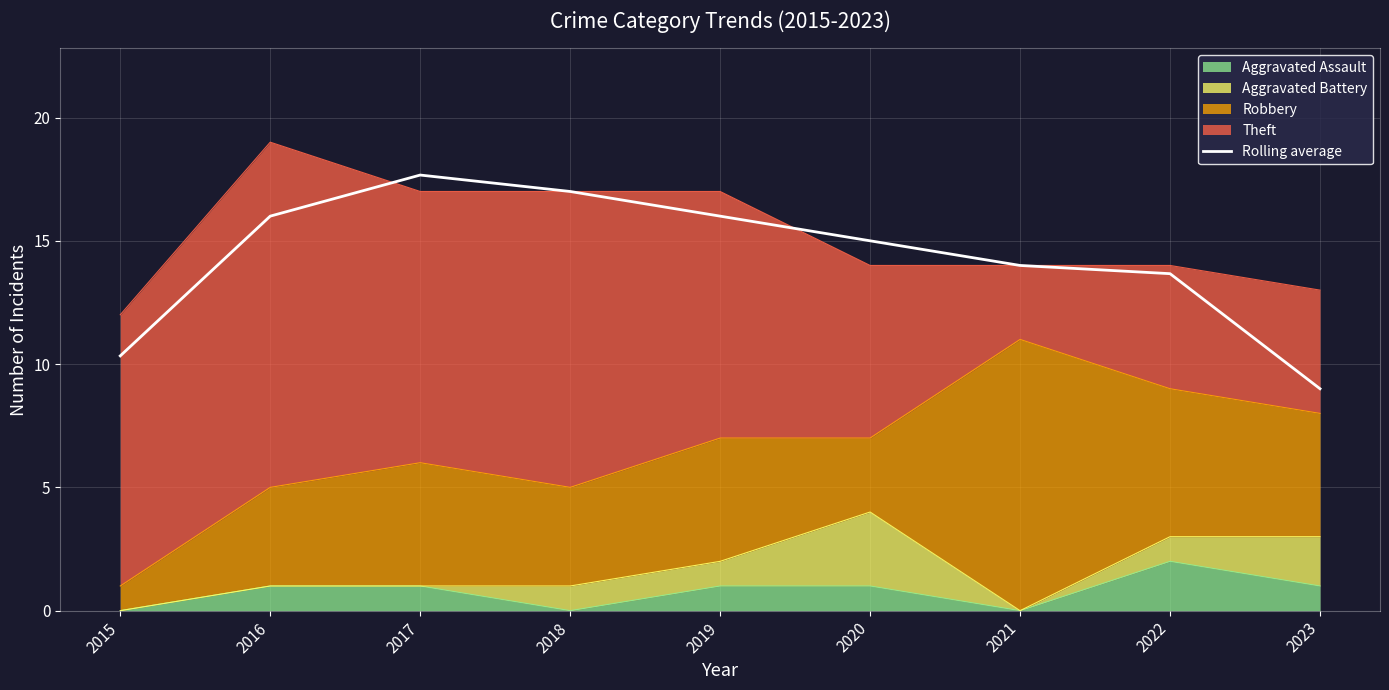

At which category does the chart reach its peak across all series?

2017